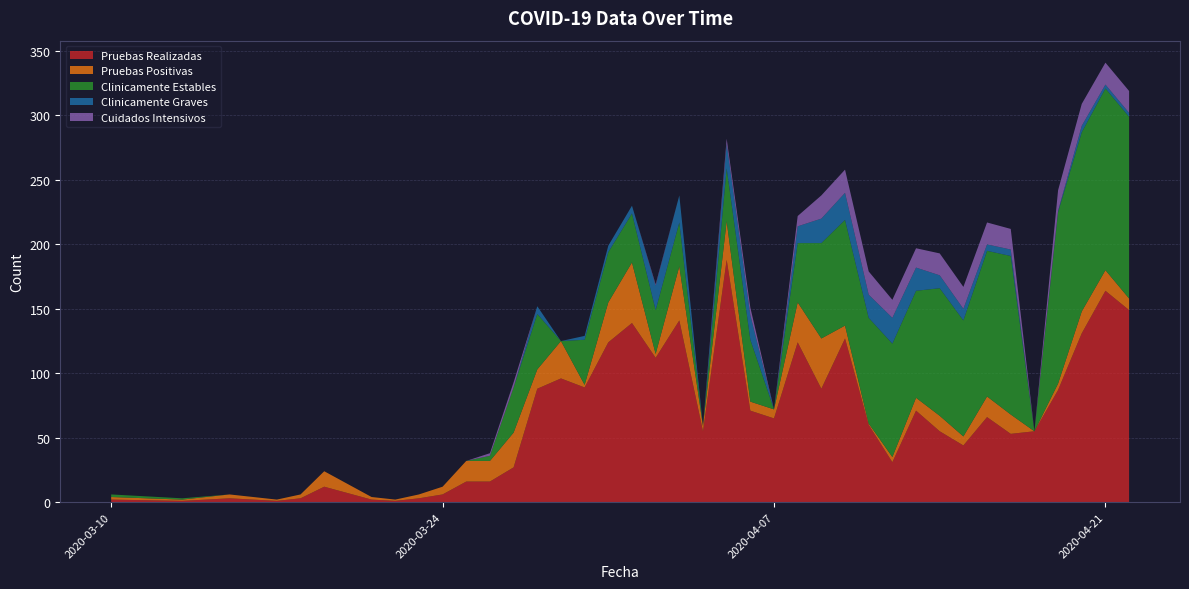

At how many categories does at least one series exceed 5?

31